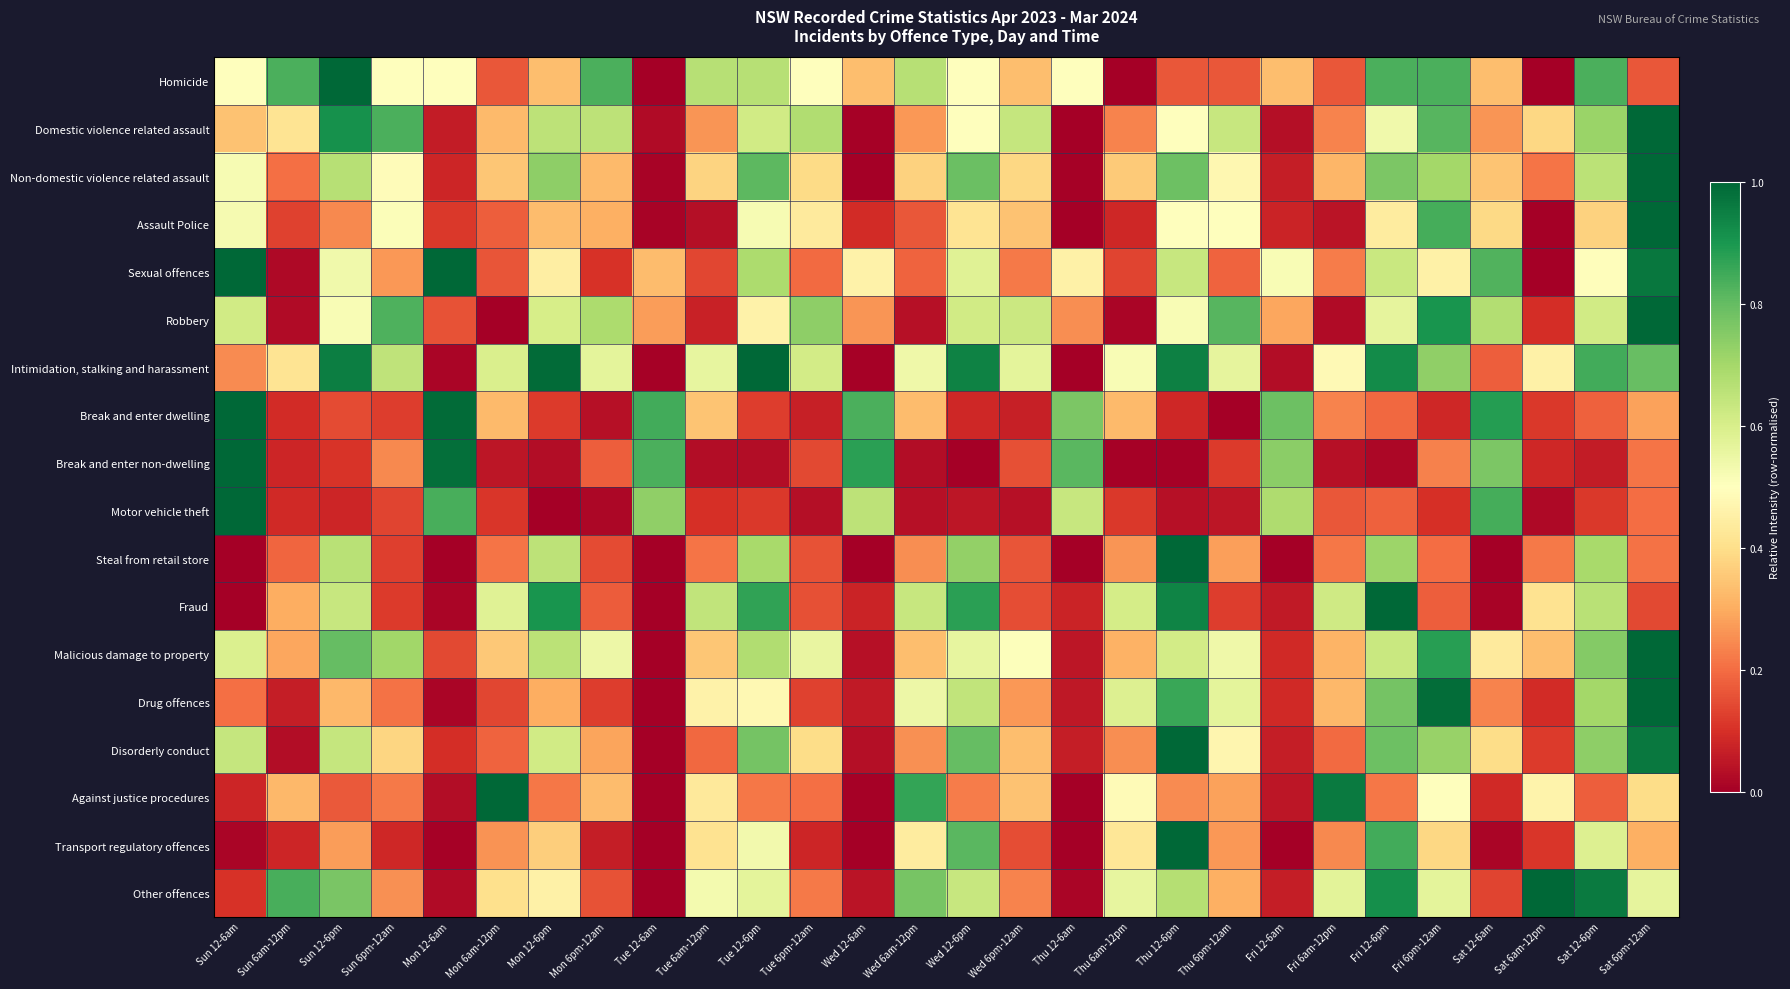

Reading left to right, transcribe all the data shown in this chart.

Homicide: Sun 12-6am=0.5	Sun 6am-12pm=0.8	Sun 12-6pm=1.0	Sun 6pm-12am=0.5	Mon 12-6am=0.5	Mon 6am-12pm=0.2	Mon 12-6pm=0.3	Mon 6pm-12am=0.8	Tue 12-6am=0.0	Tue 6am-12pm=0.7	Tue 12-6pm=0.7	Tue 6pm-12am=0.5	Wed 12-6am=0.3	Wed 6am-12pm=0.7	Wed 12-6pm=0.5	Wed 6pm-12am=0.3	Thu 12-6am=0.5	Thu 6am-12pm=0.0	Thu 12-6pm=0.2	Thu 6pm-12am=0.2	Fri 12-6am=0.3	Fri 6am-12pm=0.2	Fri 12-6pm=0.8	Fri 6pm-12am=0.8	Sat 12-6am=0.3	Sat 6am-12pm=0.0	Sat 12-6pm=0.8	Sat 6pm-12am=0.2
Domestic violence related assault: Sun 12-6am=0.3	Sun 6am-12pm=0.4	Sun 12-6pm=0.9	Sun 6pm-12am=0.8	Mon 12-6am=0.1	Mon 6am-12pm=0.3	Mon 12-6pm=0.7	Mon 6pm-12am=0.7	Tue 12-6am=0.0	Tue 6am-12pm=0.3	Tue 12-6pm=0.6	Tue 6pm-12am=0.7	Wed 12-6am=0.0	Wed 6am-12pm=0.3	Wed 12-6pm=0.5	Wed 6pm-12am=0.6	Thu 12-6am=0.0	Thu 6am-12pm=0.2	Thu 12-6pm=0.5	Thu 6pm-12am=0.6	Fri 12-6am=0.0	Fri 6am-12pm=0.2	Fri 12-6pm=0.5	Fri 6pm-12am=0.8	Sat 12-6am=0.3	Sat 6am-12pm=0.4	Sat 12-6pm=0.7	Sat 6pm-12am=1.0
Non-domestic violence related assault: Sun 12-6am=0.5	Sun 6am-12pm=0.2	Sun 12-6pm=0.7	Sun 6pm-12am=0.5	Mon 12-6am=0.1	Mon 6am-12pm=0.3	Mon 12-6pm=0.7	Mon 6pm-12am=0.3	Tue 12-6am=0.0	Tue 6am-12pm=0.4	Tue 12-6pm=0.8	Tue 6pm-12am=0.4	Wed 12-6am=0.0	Wed 6am-12pm=0.4	Wed 12-6pm=0.8	Wed 6pm-12am=0.4	Thu 12-6am=0.0	Thu 6am-12pm=0.4	Thu 12-6pm=0.8	Thu 6pm-12am=0.5	Fri 12-6am=0.1	Fri 6am-12pm=0.3	Fri 12-6pm=0.8	Fri 6pm-12am=0.7	Sat 12-6am=0.3	Sat 6am-12pm=0.2	Sat 12-6pm=0.7	Sat 6pm-12am=1.0
Assault Police: Sun 12-6am=0.5	Sun 6am-12pm=0.1	Sun 12-6pm=0.2	Sun 6pm-12am=0.5	Mon 12-6am=0.1	Mon 6am-12pm=0.2	Mon 12-6pm=0.3	Mon 6pm-12am=0.3	Tue 12-6am=0.0	Tue 6am-12pm=0.0	Tue 12-6pm=0.5	Tue 6pm-12am=0.4	Wed 12-6am=0.1	Wed 6am-12pm=0.2	Wed 12-6pm=0.4	Wed 6pm-12am=0.3	Thu 12-6am=0.0	Thu 6am-12pm=0.1	Thu 12-6pm=0.5	Thu 6pm-12am=0.5	Fri 12-6am=0.1	Fri 6am-12pm=0.0	Fri 12-6pm=0.4	Fri 6pm-12am=0.8	Sat 12-6am=0.4	Sat 6am-12pm=0.0	Sat 12-6pm=0.4	Sat 6pm-12am=1.0
Sexual offences: Sun 12-6am=1.0	Sun 6am-12pm=0.0	Sun 12-6pm=0.5	Sun 6pm-12am=0.3	Mon 12-6am=1.0	Mon 6am-12pm=0.2	Mon 12-6pm=0.4	Mon 6pm-12am=0.1	Tue 12-6am=0.3	Tue 6am-12pm=0.1	Tue 12-6pm=0.7	Tue 6pm-12am=0.2	Wed 12-6am=0.5	Wed 6am-12pm=0.2	Wed 12-6pm=0.6	Wed 6pm-12am=0.2	Thu 12-6am=0.5	Thu 6am-12pm=0.1	Thu 12-6pm=0.6	Thu 6pm-12am=0.2	Fri 12-6am=0.5	Fri 6am-12pm=0.2	Fri 12-6pm=0.6	Fri 6pm-12am=0.5	Sat 12-6am=0.8	Sat 6am-12pm=0.0	Sat 12-6pm=0.5	Sat 6pm-12am=1.0
Robbery: Sun 12-6am=0.6	Sun 6am-12pm=0.0	Sun 12-6pm=0.5	Sun 6pm-12am=0.8	Mon 12-6am=0.2	Mon 6am-12pm=0.0	Mon 12-6pm=0.6	Mon 6pm-12am=0.7	Tue 12-6am=0.3	Tue 6am-12pm=0.1	Tue 12-6pm=0.5	Tue 6pm-12am=0.7	Wed 12-6am=0.3	Wed 6am-12pm=0.0	Wed 12-6pm=0.6	Wed 6pm-12am=0.6	Thu 12-6am=0.3	Thu 6am-12pm=0.0	Thu 12-6pm=0.5	Thu 6pm-12am=0.8	Fri 12-6am=0.3	Fri 6am-12pm=0.0	Fri 12-6pm=0.6	Fri 6pm-12am=0.9	Sat 12-6am=0.7	Sat 6am-12pm=0.1	Sat 12-6pm=0.6	Sat 6pm-12am=1.0
Intimidation, stalking and harassment: Sun 12-6am=0.2	Sun 6am-12pm=0.4	Sun 12-6pm=1.0	Sun 6pm-12am=0.7	Mon 12-6am=0.0	Mon 6am-12pm=0.6	Mon 12-6pm=1.0	Mon 6pm-12am=0.6	Tue 12-6am=0.0	Tue 6am-12pm=0.6	Tue 12-6pm=1.0	Tue 6pm-12am=0.6	Wed 12-6am=0.0	Wed 6am-12pm=0.5	Wed 12-6pm=0.9	Wed 6pm-12am=0.6	Thu 12-6am=0.0	Thu 6am-12pm=0.5	Thu 12-6pm=0.9	Thu 6pm-12am=0.6	Fri 12-6am=0.0	Fri 6am-12pm=0.5	Fri 12-6pm=0.9	Fri 6pm-12am=0.7	Sat 12-6am=0.2	Sat 6am-12pm=0.5	Sat 12-6pm=0.8	Sat 6pm-12am=0.8
Break and enter dwelling: Sun 12-6am=1.0	Sun 6am-12pm=0.1	Sun 12-6pm=0.1	Sun 6pm-12am=0.1	Mon 12-6am=1.0	Mon 6am-12pm=0.3	Mon 12-6pm=0.1	Mon 6pm-12am=0.0	Tue 12-6am=0.8	Tue 6am-12pm=0.3	Tue 12-6pm=0.1	Tue 6pm-12am=0.1	Wed 12-6am=0.8	Wed 6am-12pm=0.3	Wed 12-6pm=0.1	Wed 6pm-12am=0.1	Thu 12-6am=0.8	Thu 6am-12pm=0.3	Thu 12-6pm=0.1	Thu 6pm-12am=0.0	Fri 12-6am=0.8	Fri 6am-12pm=0.2	Fri 12-6pm=0.2	Fri 6pm-12am=0.1	Sat 12-6am=0.9	Sat 6am-12pm=0.1	Sat 12-6pm=0.2	Sat 6pm-12am=0.3
Break and enter non-dwelling: Sun 12-6am=1.0	Sun 6am-12pm=0.1	Sun 12-6pm=0.1	Sun 6pm-12am=0.2	Mon 12-6am=1.0	Mon 6am-12pm=0.0	Mon 12-6pm=0.0	Mon 6pm-12am=0.2	Tue 12-6am=0.8	Tue 6am-12pm=0.0	Tue 12-6pm=0.0	Tue 6pm-12am=0.1	Wed 12-6am=0.9	Wed 6am-12pm=0.0	Wed 12-6pm=0.0	Wed 6pm-12am=0.2	Thu 12-6am=0.8	Thu 6am-12pm=0.0	Thu 12-6pm=0.0	Thu 6pm-12am=0.1	Fri 12-6am=0.7	Fri 6am-12pm=0.0	Fri 12-6pm=0.0	Fri 6pm-12am=0.2	Sat 12-6am=0.8	Sat 6am-12pm=0.1	Sat 12-6pm=0.1	Sat 6pm-12am=0.2
Motor vehicle theft: Sun 12-6am=1.0	Sun 6am-12pm=0.1	Sun 12-6pm=0.1	Sun 6pm-12am=0.1	Mon 12-6am=0.8	Mon 6am-12pm=0.1	Mon 12-6pm=0.0	Mon 6pm-12am=0.0	Tue 12-6am=0.7	Tue 6am-12pm=0.1	Tue 12-6pm=0.1	Tue 6pm-12am=0.0	Wed 12-6am=0.7	Wed 6am-12pm=0.0	Wed 12-6pm=0.1	Wed 6pm-12am=0.0	Thu 12-6am=0.6	Thu 6am-12pm=0.1	Thu 12-6pm=0.0	Thu 6pm-12am=0.0	Fri 12-6am=0.7	Fri 6am-12pm=0.2	Fri 12-6pm=0.2	Fri 6pm-12am=0.1	Sat 12-6am=0.8	Sat 6am-12pm=0.0	Sat 12-6pm=0.1	Sat 6pm-12am=0.2
Steal from retail store: Sun 12-6am=0.0	Sun 6am-12pm=0.2	Sun 12-6pm=0.7	Sun 6pm-12am=0.1	Mon 12-6am=0.0	Mon 6am-12pm=0.2	Mon 12-6pm=0.7	Mon 6pm-12am=0.1	Tue 12-6am=0.0	Tue 6am-12pm=0.2	Tue 12-6pm=0.7	Tue 6pm-12am=0.2	Wed 12-6am=0.0	Wed 6am-12pm=0.3	Wed 12-6pm=0.7	Wed 6pm-12am=0.2	Thu 12-6am=0.0	Thu 6am-12pm=0.3	Thu 12-6pm=1.0	Thu 6pm-12am=0.3	Fri 12-6am=0.0	Fri 6am-12pm=0.2	Fri 12-6pm=0.7	Fri 6pm-12am=0.2	Sat 12-6am=0.0	Sat 6am-12pm=0.2	Sat 12-6pm=0.7	Sat 6pm-12am=0.2
Fraud: Sun 12-6am=0.0	Sun 6am-12pm=0.3	Sun 12-6pm=0.6	Sun 6pm-12am=0.1	Mon 12-6am=0.0	Mon 6am-12pm=0.6	Mon 12-6pm=0.9	Mon 6pm-12am=0.2	Tue 12-6am=0.0	Tue 6am-12pm=0.6	Tue 12-6pm=0.9	Tue 6pm-12am=0.2	Wed 12-6am=0.1	Wed 6am-12pm=0.6	Wed 12-6pm=0.9	Wed 6pm-12am=0.2	Thu 12-6am=0.1	Thu 6am-12pm=0.6	Thu 12-6pm=0.9	Thu 6pm-12am=0.1	Fri 12-6am=0.1	Fri 6am-12pm=0.6	Fri 12-6pm=1.0	Fri 6pm-12am=0.2	Sat 12-6am=0.0	Sat 6am-12pm=0.4	Sat 12-6pm=0.7	Sat 6pm-12am=0.1
Malicious damage to property: Sun 12-6am=0.6	Sun 6am-12pm=0.3	Sun 12-6pm=0.8	Sun 6pm-12am=0.7	Mon 12-6am=0.1	Mon 6am-12pm=0.4	Mon 12-6pm=0.7	Mon 6pm-12am=0.5	Tue 12-6am=0.0	Tue 6am-12pm=0.4	Tue 12-6pm=0.7	Tue 6pm-12am=0.6	Wed 12-6am=0.0	Wed 6am-12pm=0.3	Wed 12-6pm=0.6	Wed 6pm-12am=0.5	Thu 12-6am=0.0	Thu 6am-12pm=0.3	Thu 12-6pm=0.6	Thu 6pm-12am=0.5	Fri 12-6am=0.1	Fri 6am-12pm=0.3	Fri 12-6pm=0.6	Fri 6pm-12am=0.9	Sat 12-6am=0.4	Sat 6am-12pm=0.3	Sat 12-6pm=0.8	Sat 6pm-12am=1.0
Drug offences: Sun 12-6am=0.2	Sun 6am-12pm=0.1	Sun 12-6pm=0.3	Sun 6pm-12am=0.2	Mon 12-6am=0.0	Mon 6am-12pm=0.1	Mon 12-6pm=0.3	Mon 6pm-12am=0.1	Tue 12-6am=0.0	Tue 6am-12pm=0.5	Tue 12-6pm=0.5	Tue 6pm-12am=0.1	Wed 12-6am=0.1	Wed 6am-12pm=0.5	Wed 12-6pm=0.6	Wed 6pm-12am=0.3	Thu 12-6am=0.1	Thu 6am-12pm=0.6	Thu 12-6pm=0.9	Thu 6pm-12am=0.6	Fri 12-6am=0.1	Fri 6am-12pm=0.3	Fri 12-6pm=0.8	Fri 6pm-12am=1.0	Sat 12-6am=0.2	Sat 6am-12pm=0.1	Sat 12-6pm=0.7	Sat 6pm-12am=1.0
Disorderly conduct: Sun 12-6am=0.6	Sun 6am-12pm=0.0	Sun 12-6pm=0.6	Sun 6pm-12am=0.4	Mon 12-6am=0.1	Mon 6am-12pm=0.2	Mon 12-6pm=0.6	Mon 6pm-12am=0.3	Tue 12-6am=0.0	Tue 6am-12pm=0.2	Tue 12-6pm=0.8	Tue 6pm-12am=0.4	Wed 12-6am=0.0	Wed 6am-12pm=0.3	Wed 12-6pm=0.8	Wed 6pm-12am=0.3	Thu 12-6am=0.1	Thu 6am-12pm=0.3	Thu 12-6pm=1.0	Thu 6pm-12am=0.5	Fri 12-6am=0.1	Fri 6am-12pm=0.2	Fri 12-6pm=0.8	Fri 6pm-12am=0.7	Sat 12-6am=0.4	Sat 6am-12pm=0.1	Sat 12-6pm=0.7	Sat 6pm-12am=1.0
Against justice procedures: Sun 12-6am=0.1	Sun 6am-12pm=0.3	Sun 12-6pm=0.2	Sun 6pm-12am=0.2	Mon 12-6am=0.0	Mon 6am-12pm=1.0	Mon 12-6pm=0.2	Mon 6pm-12am=0.3	Tue 12-6am=0.0	Tue 6am-12pm=0.4	Tue 12-6pm=0.2	Tue 6pm-12am=0.2	Wed 12-6am=0.0	Wed 6am-12pm=0.9	Wed 12-6pm=0.2	Wed 6pm-12am=0.3	Thu 12-6am=0.0	Thu 6am-12pm=0.5	Thu 12-6pm=0.2	Thu 6pm-12am=0.3	Fri 12-6am=0.0	Fri 6am-12pm=1.0	Fri 12-6pm=0.2	Fri 6pm-12am=0.5	Sat 12-6am=0.1	Sat 6am-12pm=0.5	Sat 12-6pm=0.2	Sat 6pm-12am=0.4
Transport regulatory offences: Sun 12-6am=0.0	Sun 6am-12pm=0.1	Sun 12-6pm=0.3	Sun 6pm-12am=0.1	Mon 12-6am=0.0	Mon 6am-12pm=0.3	Mon 12-6pm=0.4	Mon 6pm-12am=0.1	Tue 12-6am=0.0	Tue 6am-12pm=0.4	Tue 12-6pm=0.5	Tue 6pm-12am=0.1	Wed 12-6am=0.0	Wed 6am-12pm=0.4	Wed 12-6pm=0.8	Wed 6pm-12am=0.2	Thu 12-6am=0.0	Thu 6am-12pm=0.4	Thu 12-6pm=1.0	Thu 6pm-12am=0.3	Fri 12-6am=0.0	Fri 6am-12pm=0.2	Fri 12-6pm=0.8	Fri 6pm-12am=0.4	Sat 12-6am=0.0	Sat 6am-12pm=0.1	Sat 12-6pm=0.6	Sat 6pm-12am=0.3
Other offences: Sun 12-6am=0.1	Sun 6am-12pm=0.8	Sun 12-6pm=0.8	Sun 6pm-12am=0.3	Mon 12-6am=0.0	Mon 6am-12pm=0.4	Mon 12-6pm=0.5	Mon 6pm-12am=0.2	Tue 12-6am=0.0	Tue 6am-12pm=0.5	Tue 12-6pm=0.6	Tue 6pm-12am=0.2	Wed 12-6am=0.0	Wed 6am-12pm=0.8	Wed 12-6pm=0.6	Wed 6pm-12am=0.2	Thu 12-6am=0.0	Thu 6am-12pm=0.6	Thu 12-6pm=0.7	Thu 6pm-12am=0.3	Fri 12-6am=0.1	Fri 6am-12pm=0.6	Fri 12-6pm=0.9	Fri 6pm-12am=0.6	Sat 12-6am=0.1	Sat 6am-12pm=1.0	Sat 12-6pm=1.0	Sat 6pm-12am=0.6